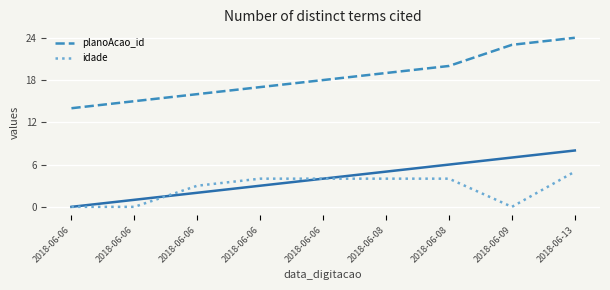

Count the planoAcao_id values in the range 16 to 20.

5